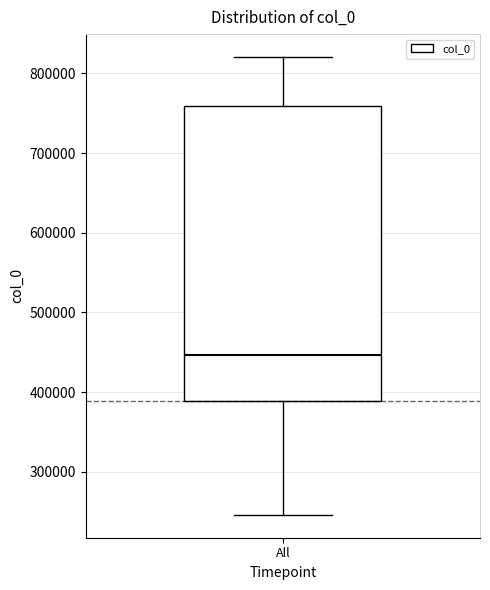

Read this box plot against the y-axis: the position of the median line, the range covered by the box, and the ends of both whiskers. The values are not printed on the chart, so give them approximately, as read against the axis.

median 450000, box 390000 to 760000, whiskers 250000 to 820000